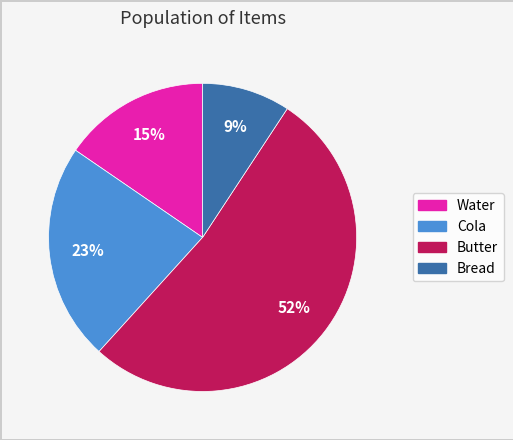

How many segments does this pie chart have?

4